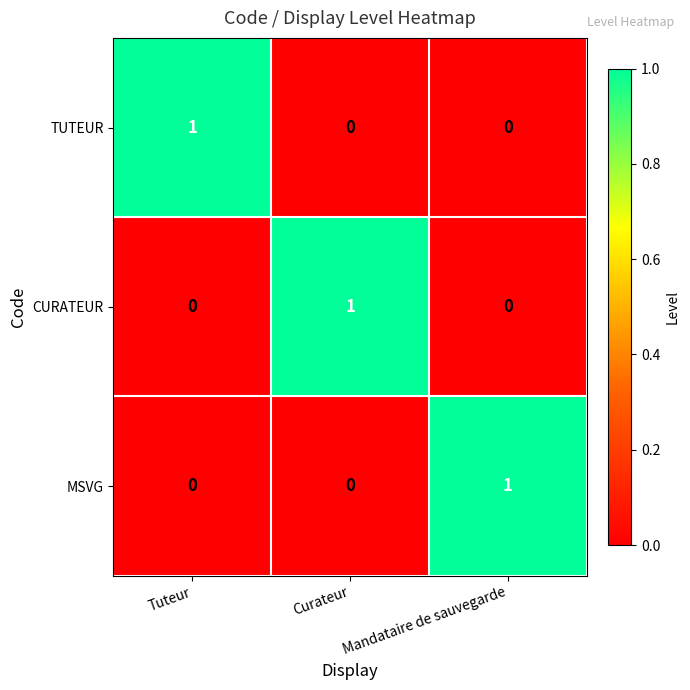

How many categories are shown in the chart?

3